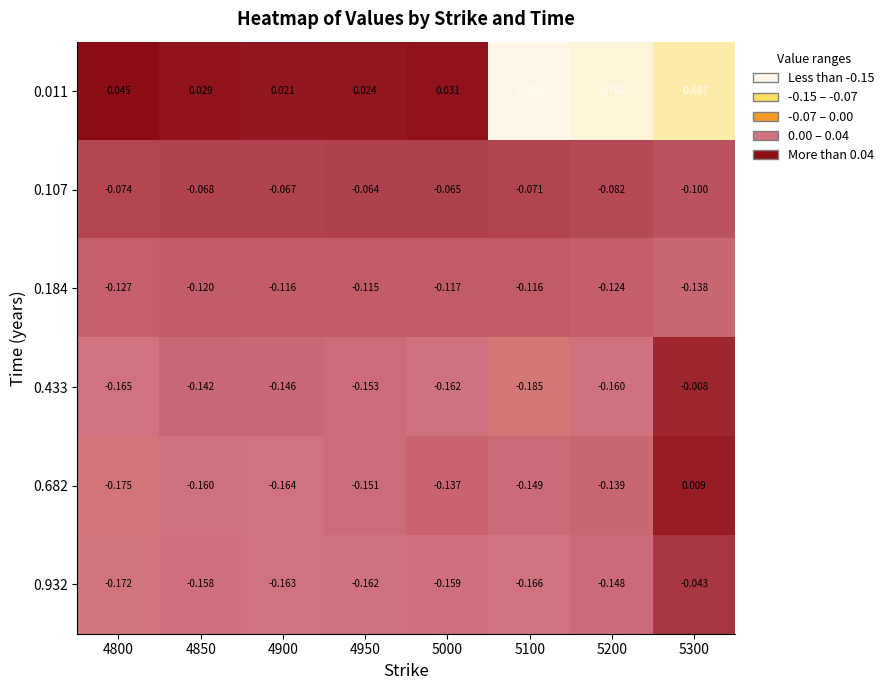

Which series has the largest total across all categories?

0.107